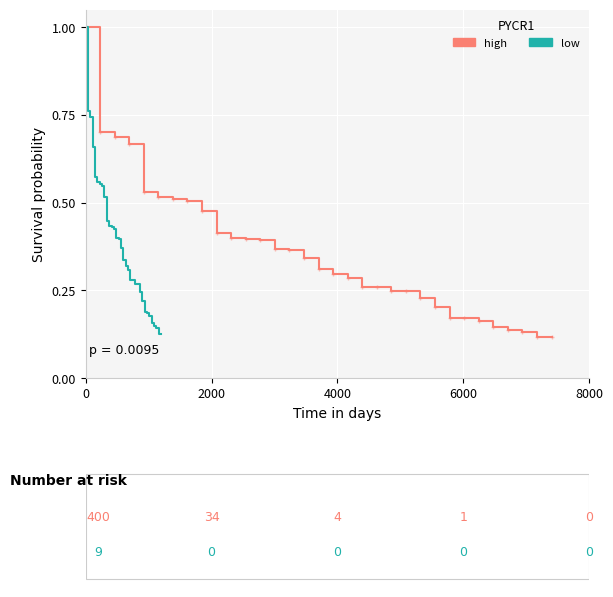

True or false: low has more than 1 interior local peaks.

False